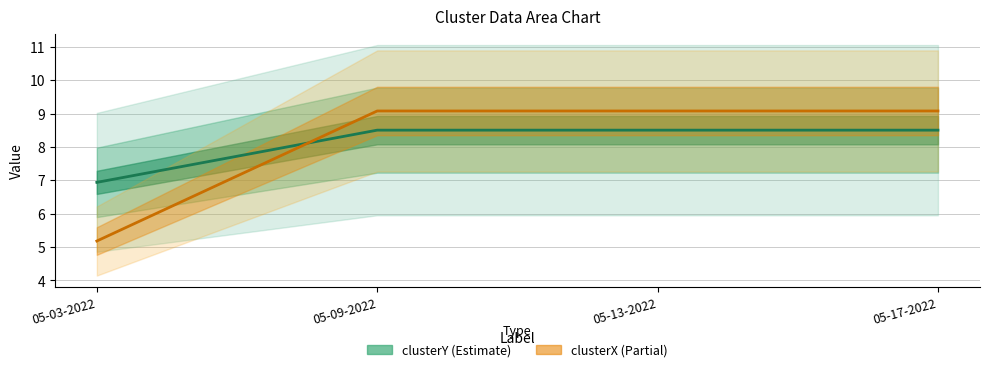

Reading right to left, transcribe all the data shown in this chart.

clusterY: 05-17-2022=8.5	05-13-2022=8.5	05-09-2022=8.5	05-03-2022=6.9
clusterX: 05-17-2022=9.1	05-13-2022=9.1	05-09-2022=9.1	05-03-2022=5.2